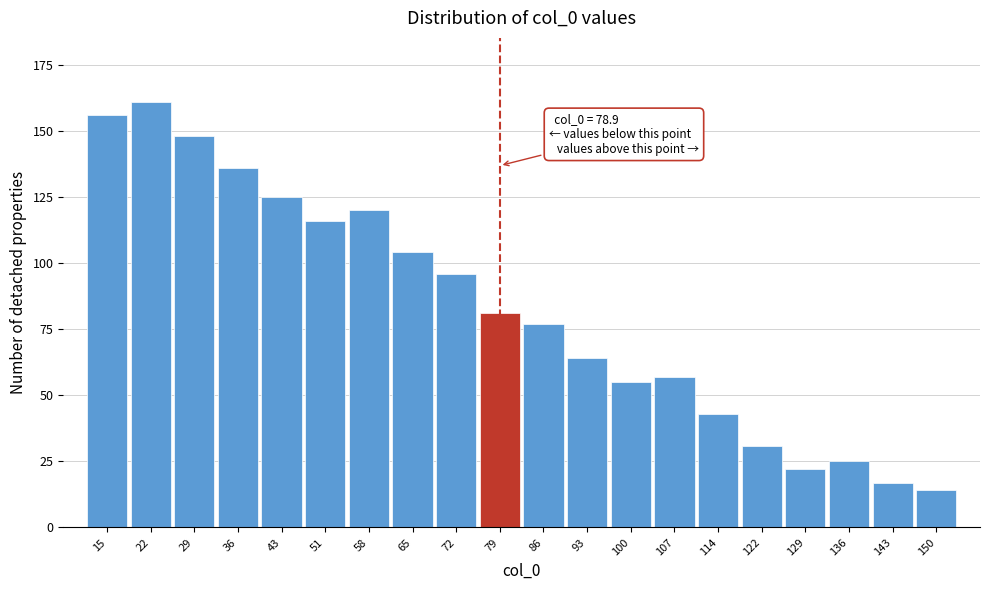

Reading right to left, extract all data points from this chart.

150=14	143=17	136=25	129=22	122=31	114=43	107=57	100=55	93=64	86=77	79=81	72=96	65=104	58=120	51=116	43=125	36=136	29=148	22=161	15=156